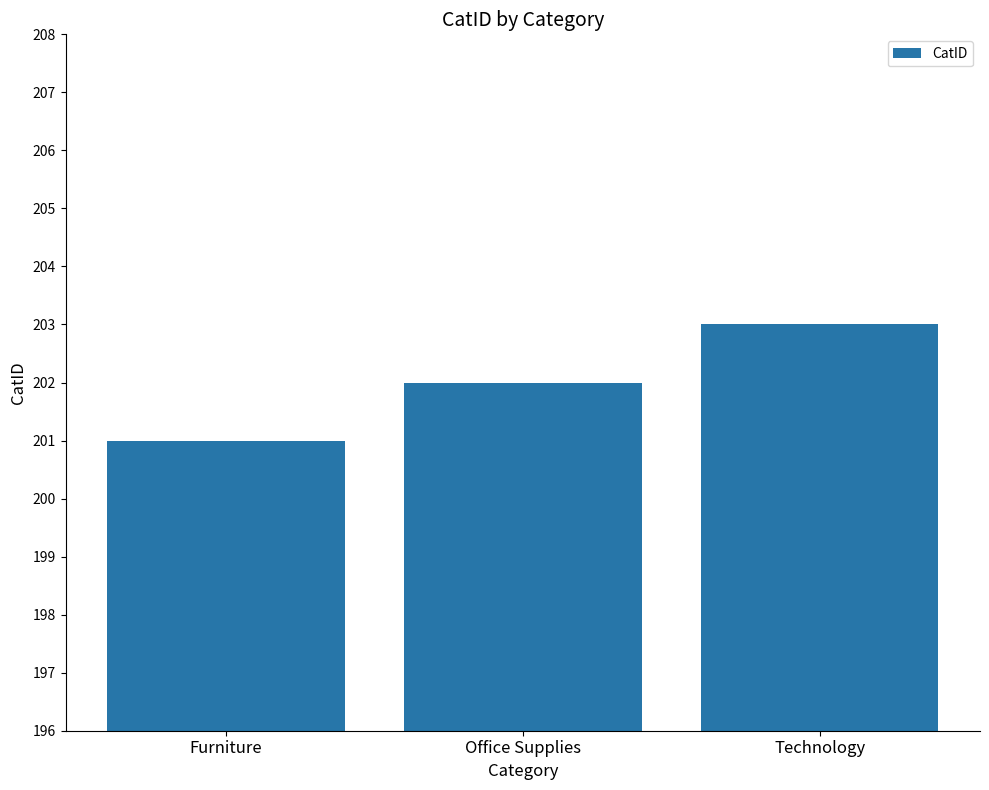

The value at Technology is 203. True or false?

True